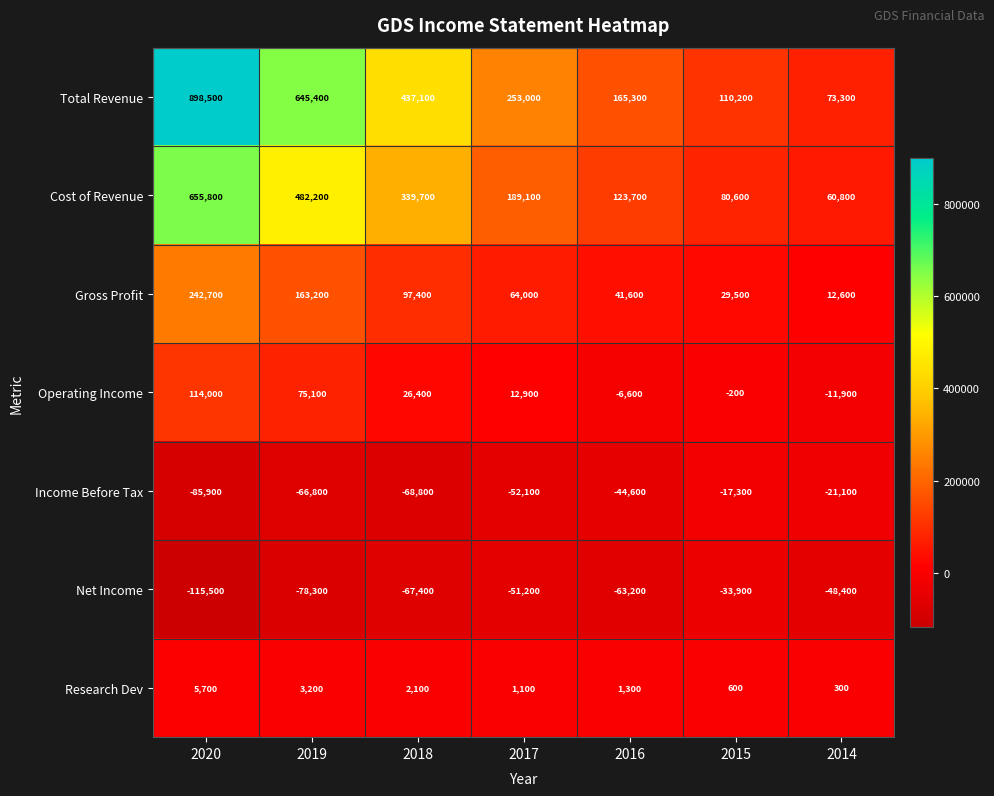

What is the difference between the second highest and second lowest values in the Operating Income series?

81700